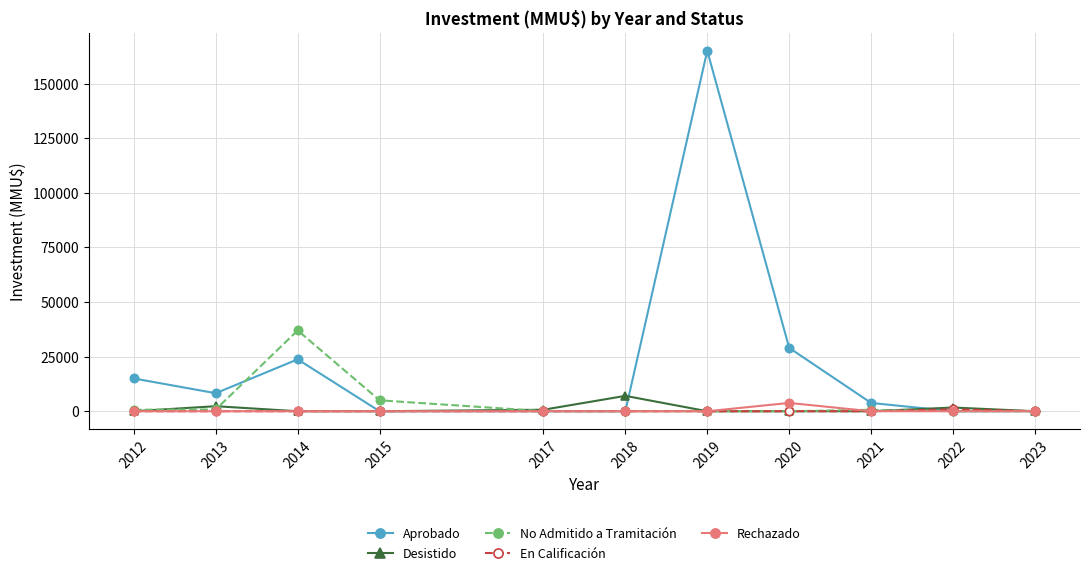

What is the spread (max minus min) of values at 2015?

5000.0